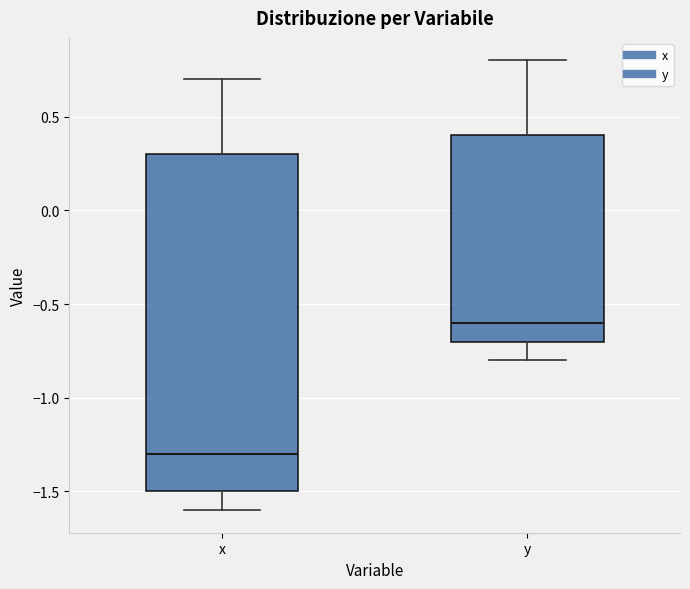

Where does the lower whisker of the box for y end on the y-axis? The values are not printed on the chart, so give them approximately, as read against the axis.

-0.8